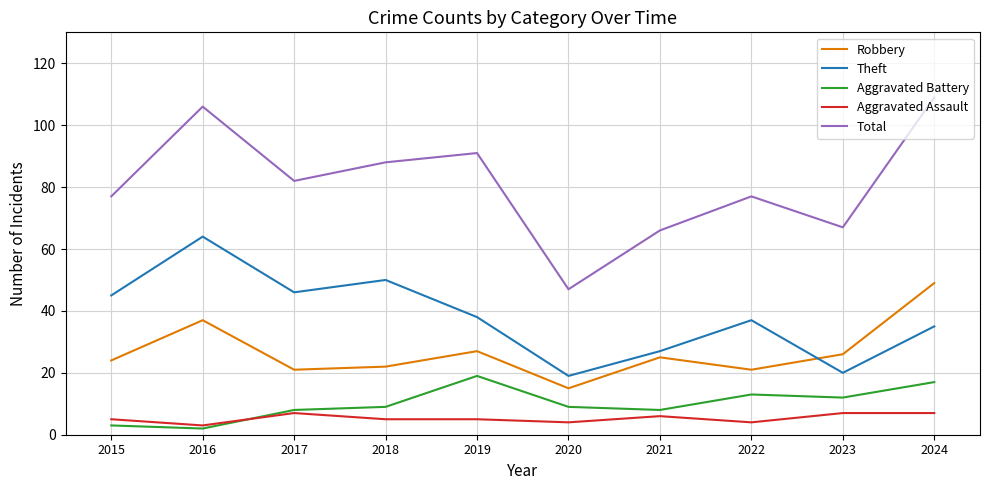

What is the difference between the maximum and minimum values in the Aggravated Assault series?

4